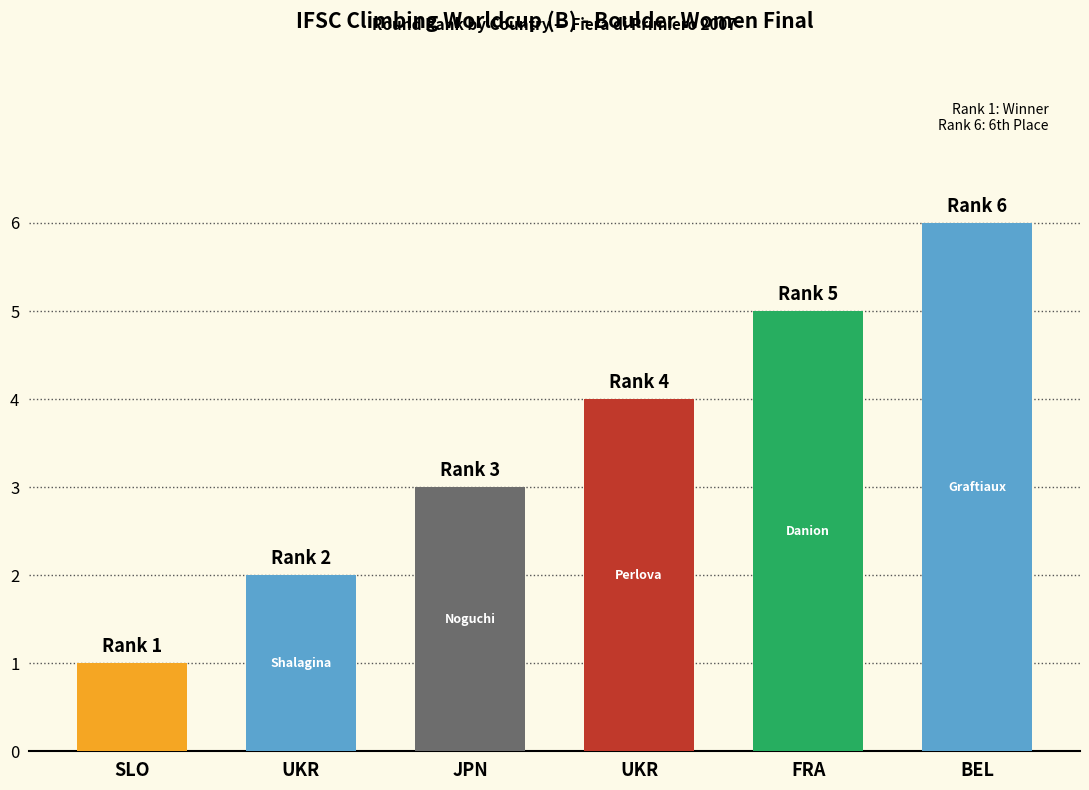

Reading right to left, what are all the values shown in this chart?

BEL=6	FRA=5	UKR=4	JPN=3	UKR=2	SLO=1